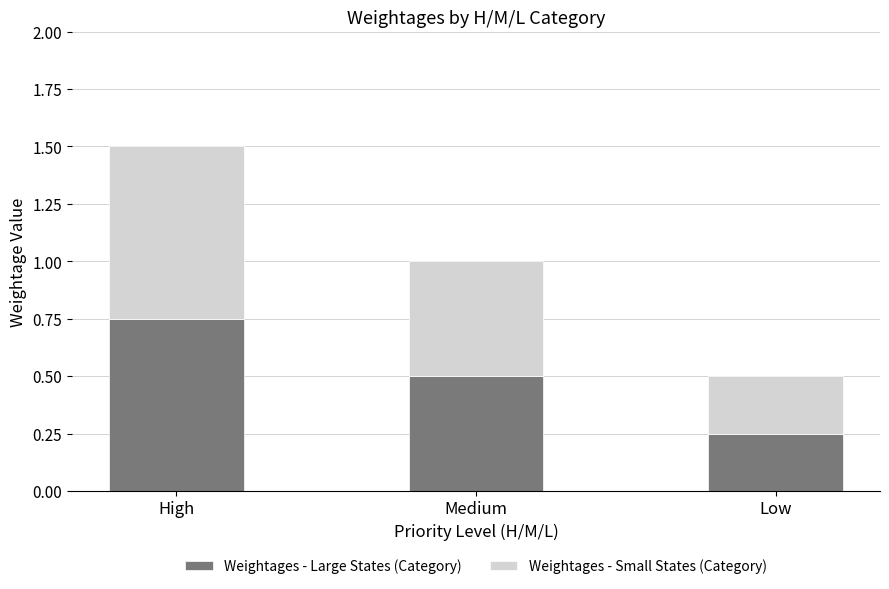

Rank the categories by Weightages - Large States (Category) value from highest to lowest.

High, Medium, Low